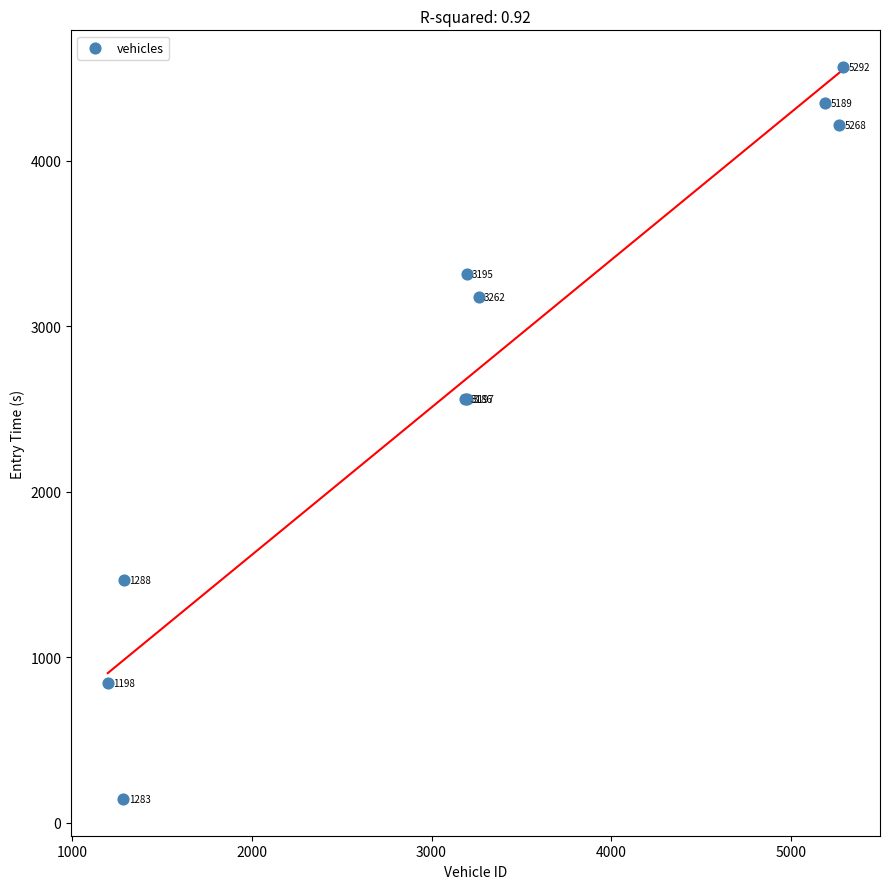

What Y value in the scatter plot is closest to 2354?

2558.1